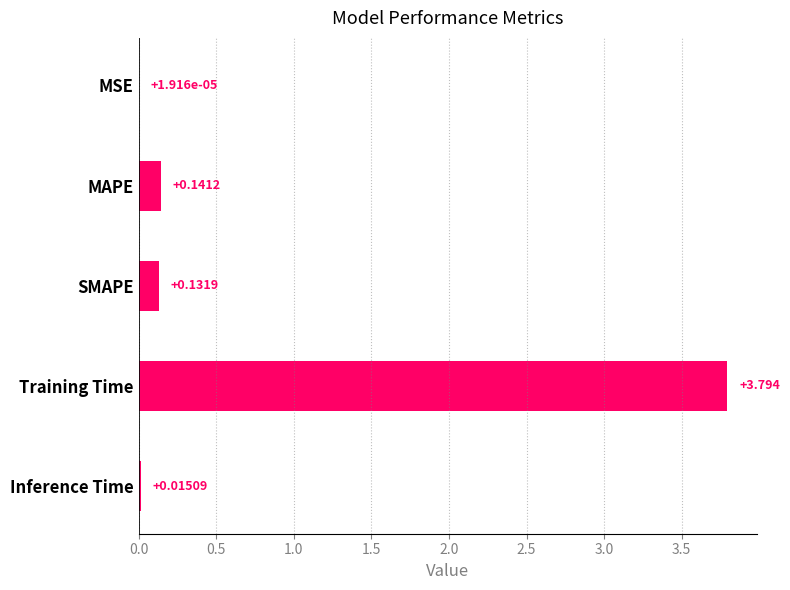

Where is the data nearest to the value 1?

MAPE